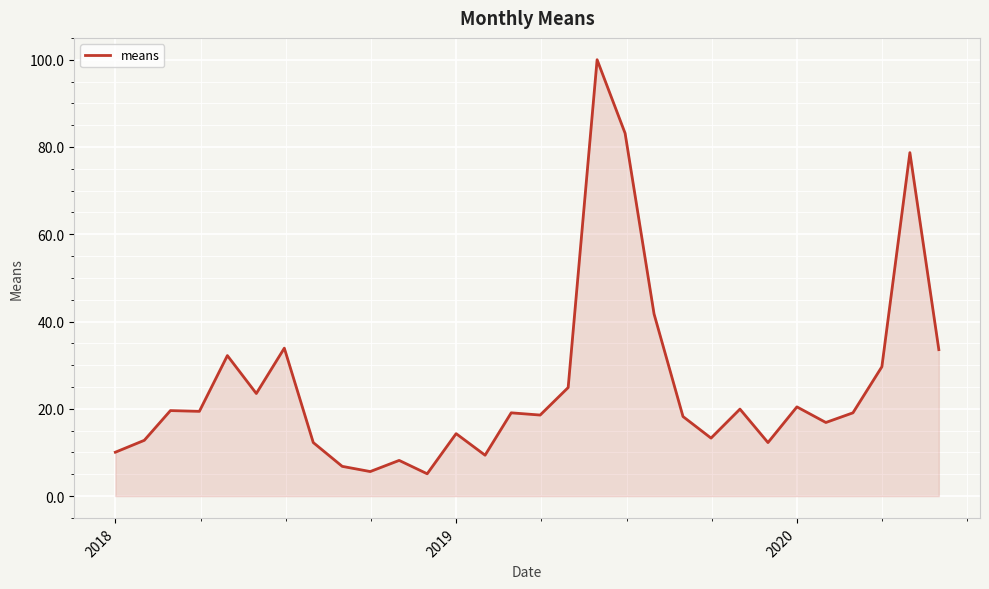

What is the greatest value displayed?

100.0